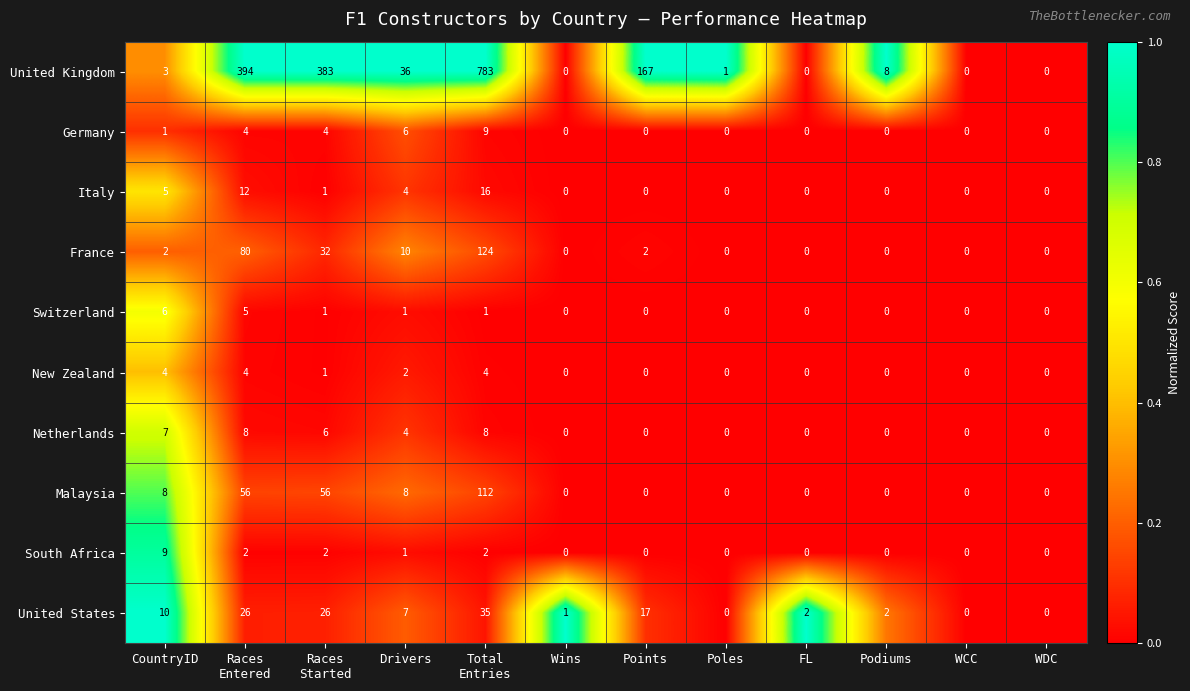

How many data points does each series have?

12